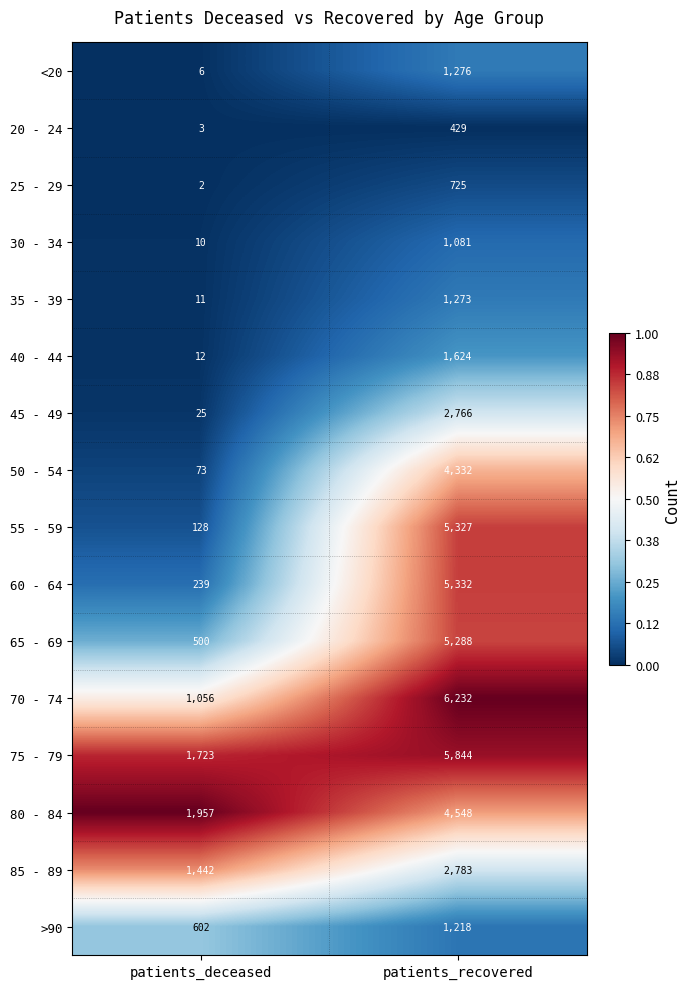

Is it true that 55 - 59 equals 1585 at patients_recovered?

False